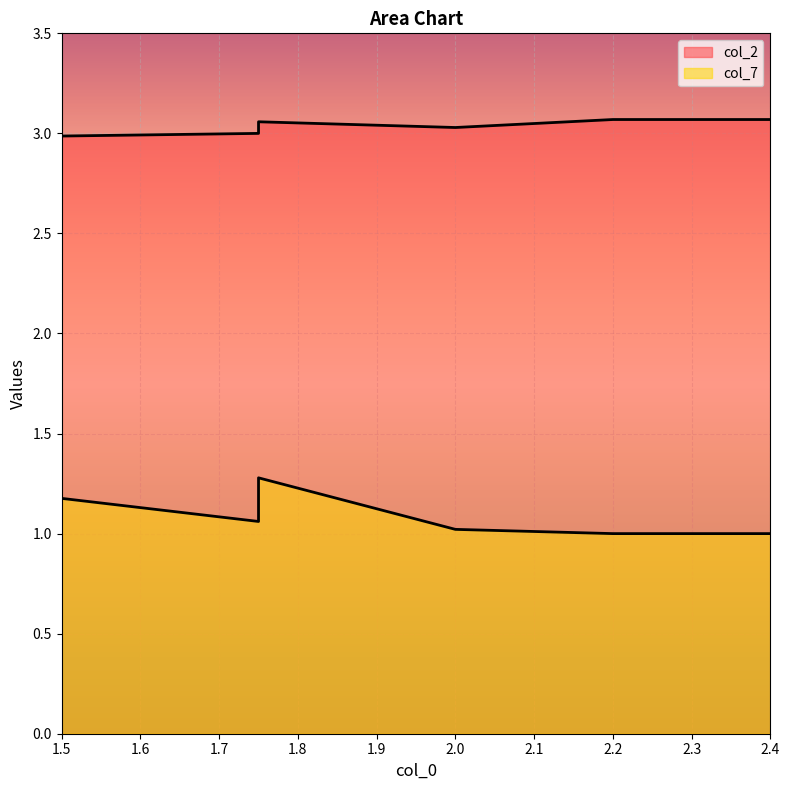

What is the sum of all col_2 values?

18.2